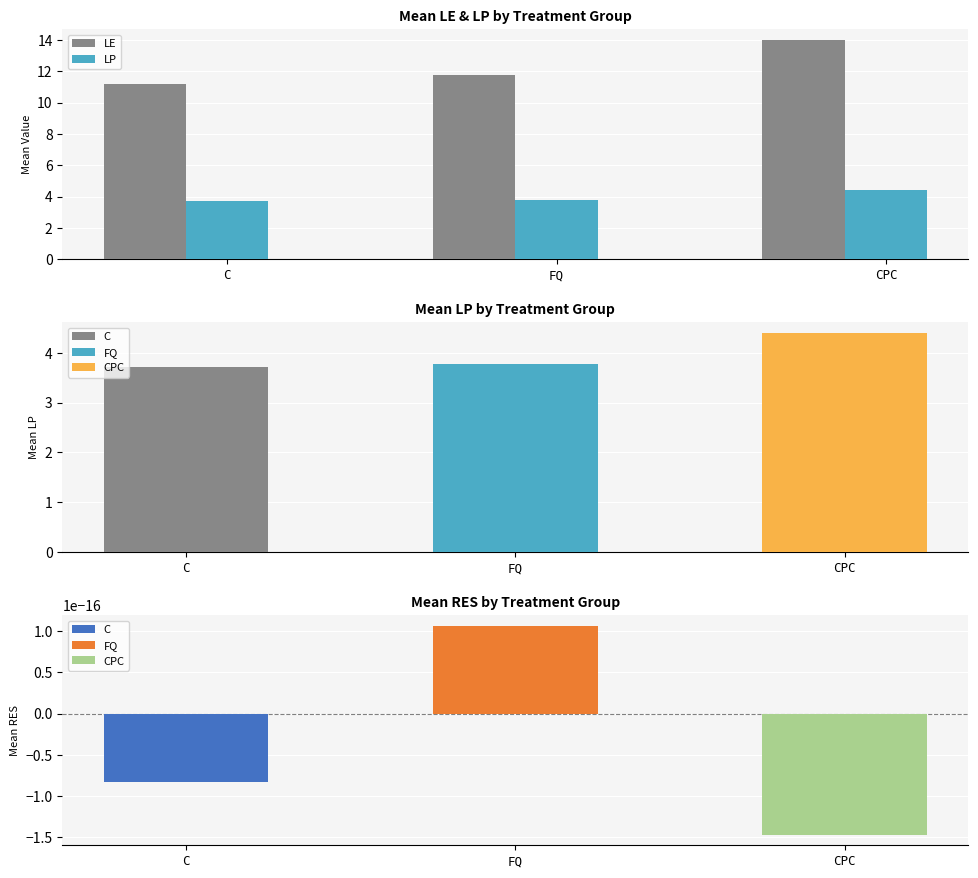

The LP series shows 1.9 at CPC. True or false?

False